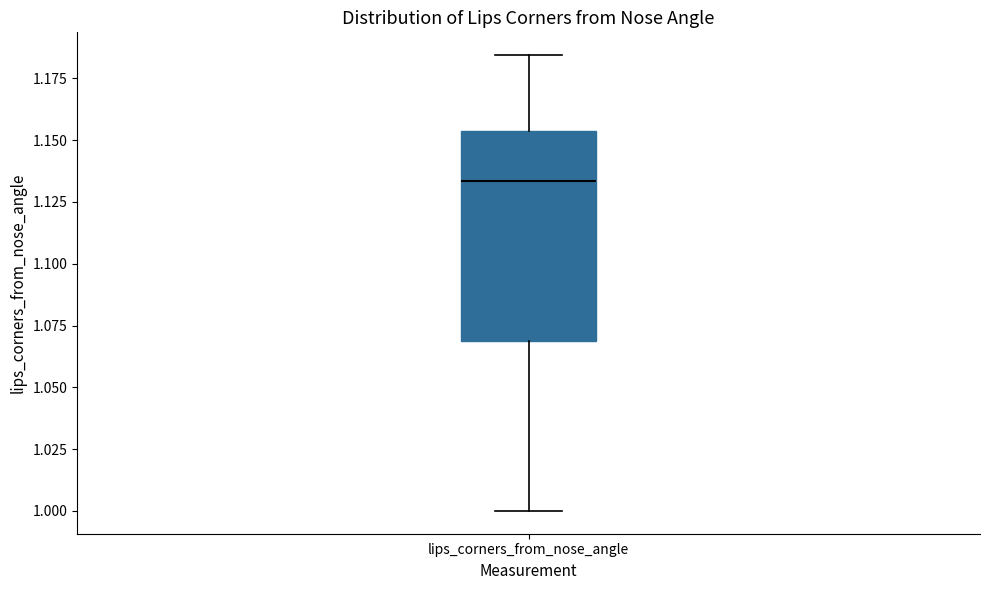

Transcribe this box plot: give where the median line is, the range the box spans, and where the two whiskers end, as read against the y-axis. The values are not printed on the chart, so give them approximately, as read against the axis.

median 1.135, box 1.070 to 1.155, whiskers 1.000 to 1.185